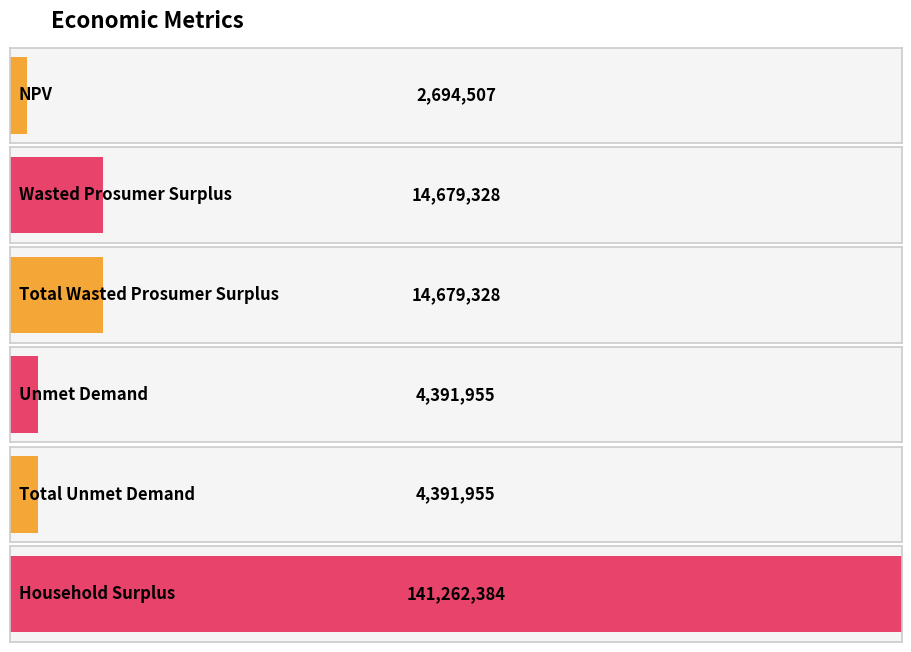

Reading right to left, extract all data points from this chart.

Household Surplus=141262384.4	Total Unmet Demand=4391955.0	Unmet Demand=4391955.0	Total Wasted Prosumer Surplus=14679328.4	Wasted Prosumer Surplus=14679328.4	NPV=2694506.6